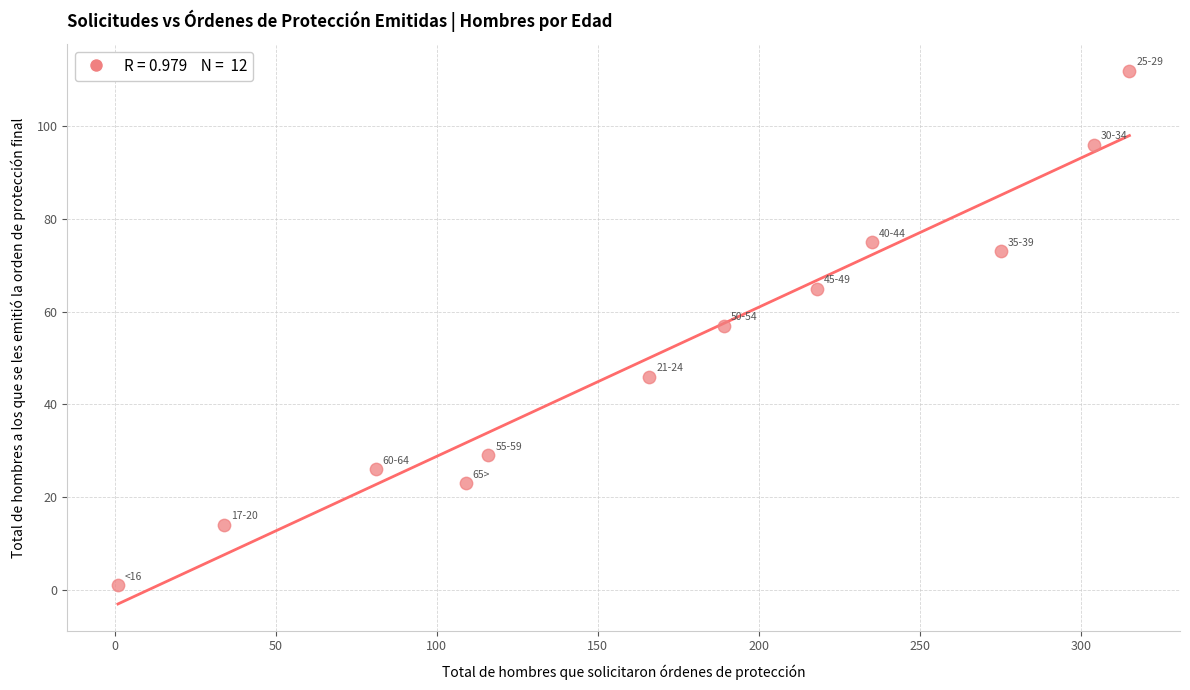

What is the range of Y values (max minus min)?

111